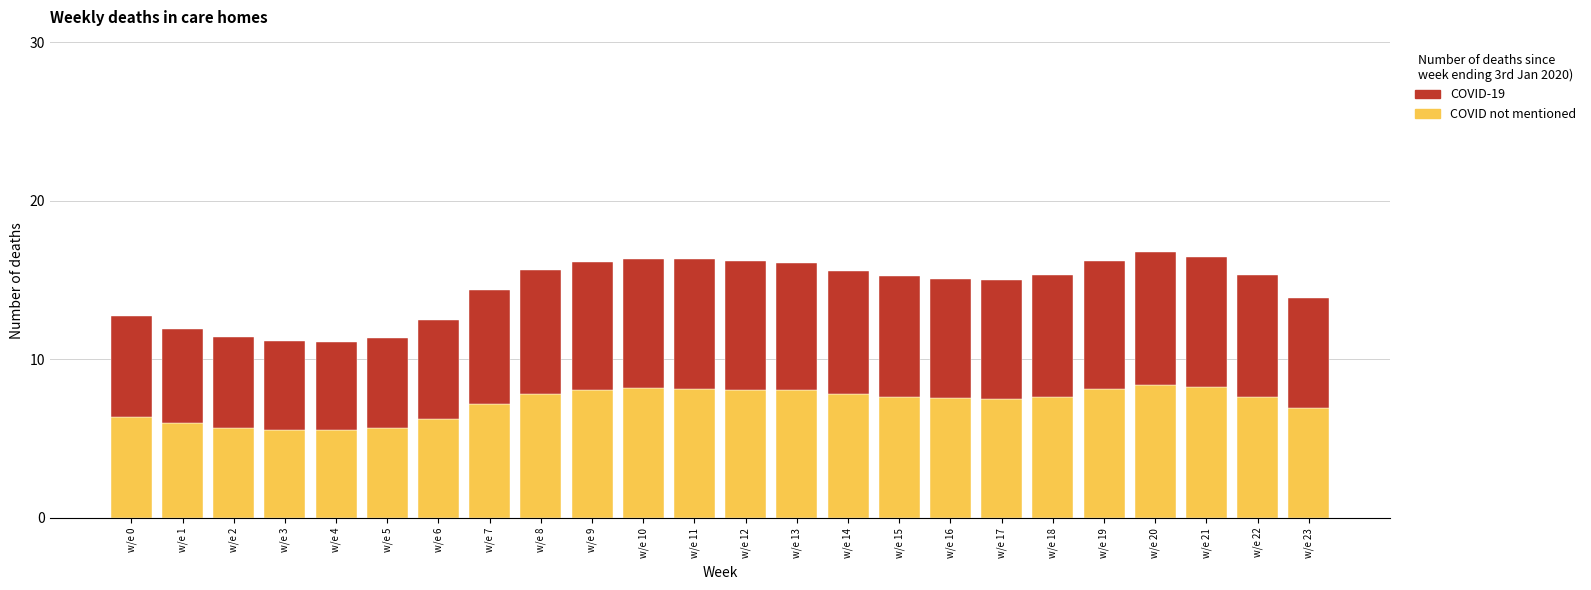

How many data points does each series have?

24